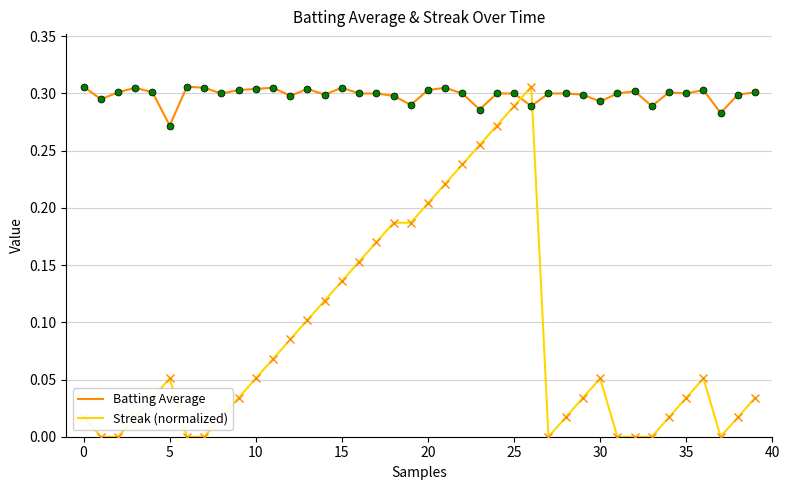

Which series has the largest total across all categories?

Batting Average